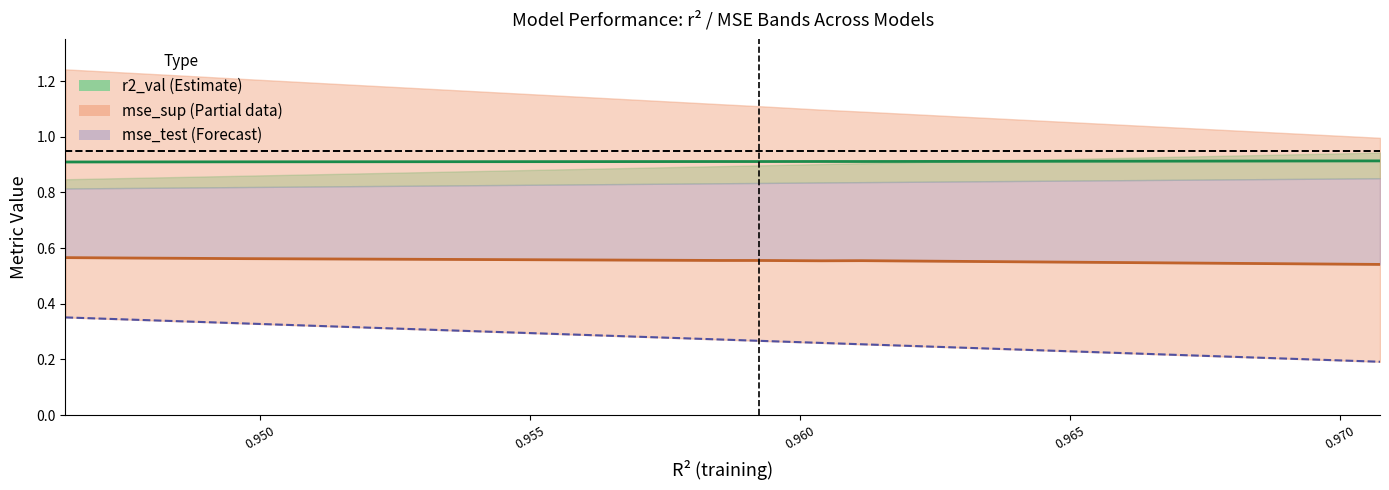

What is the spread (max minus min) of values at 0.955?

0.6